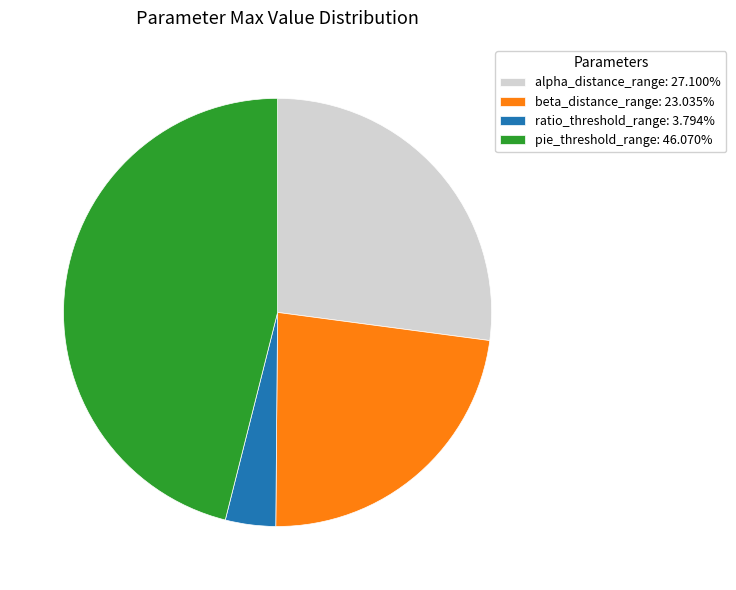

How many slices are in this pie chart?

4